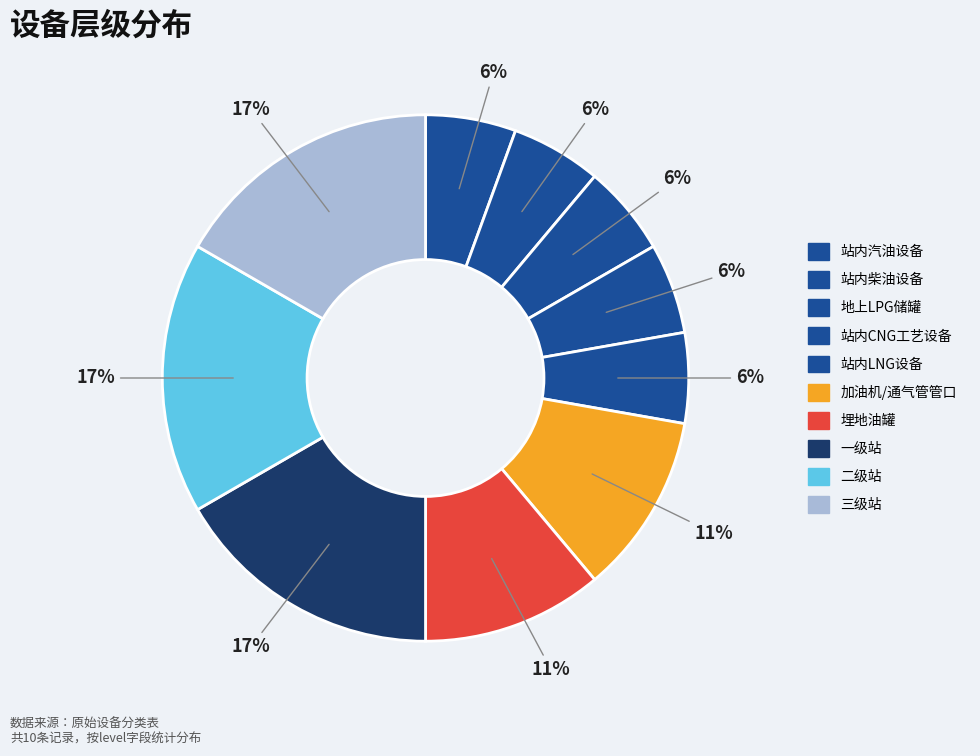

To the nearest percent, what percentage of the pie is 埋地油罐?

11%